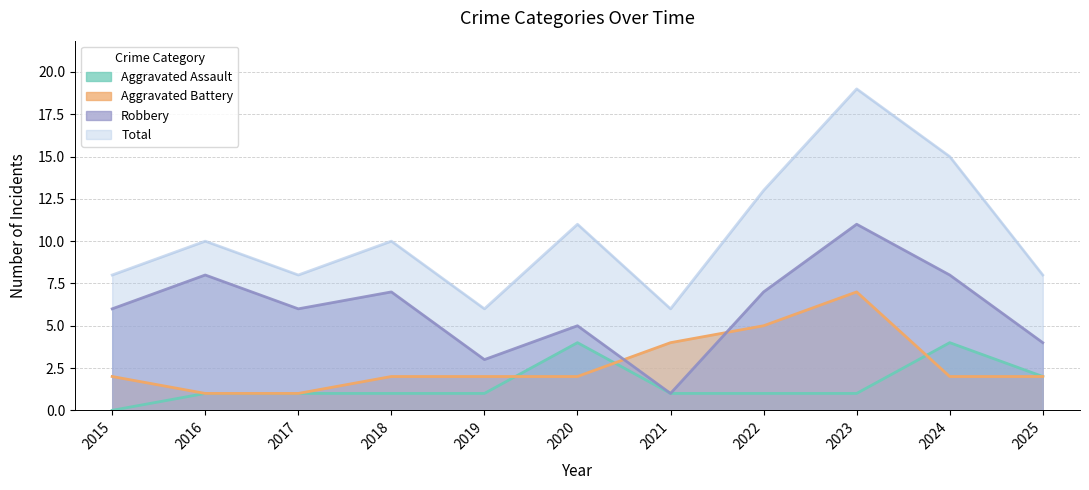

At how many categories does at least one series exceed 16?

1